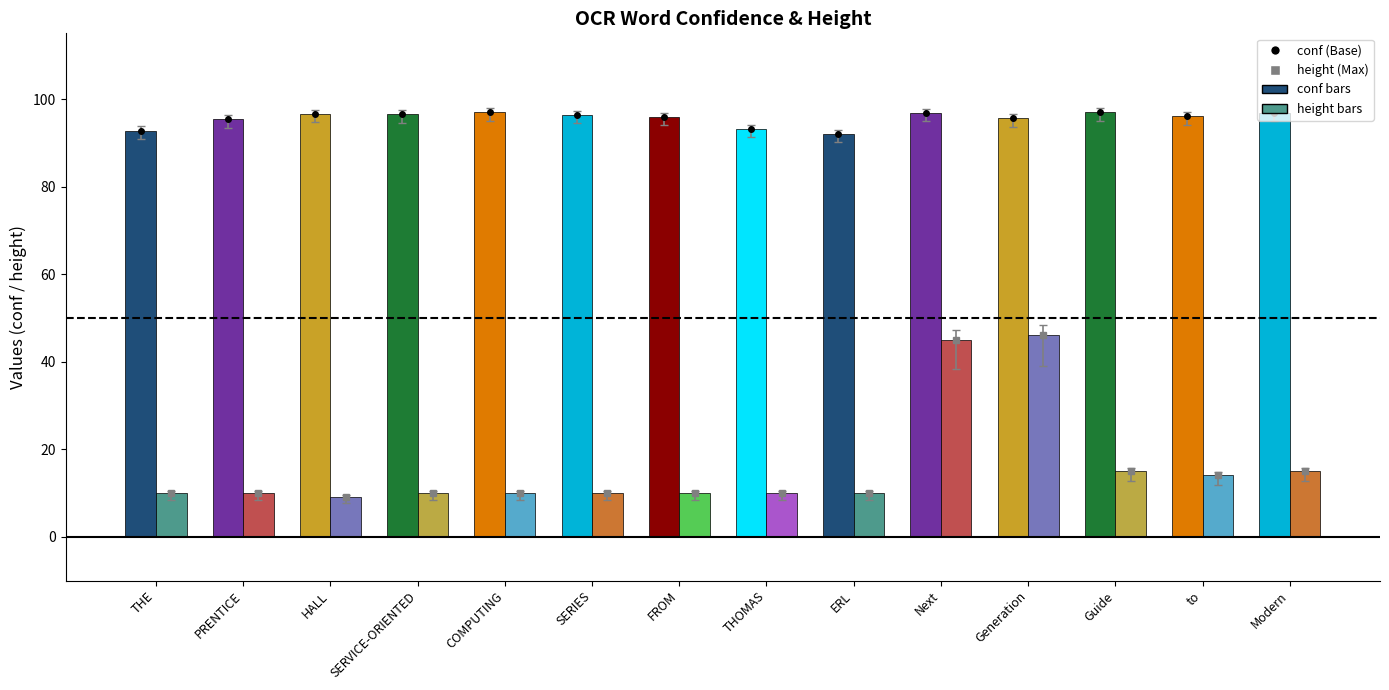

What is the spread (max minus min) of values at FROM?

85.9